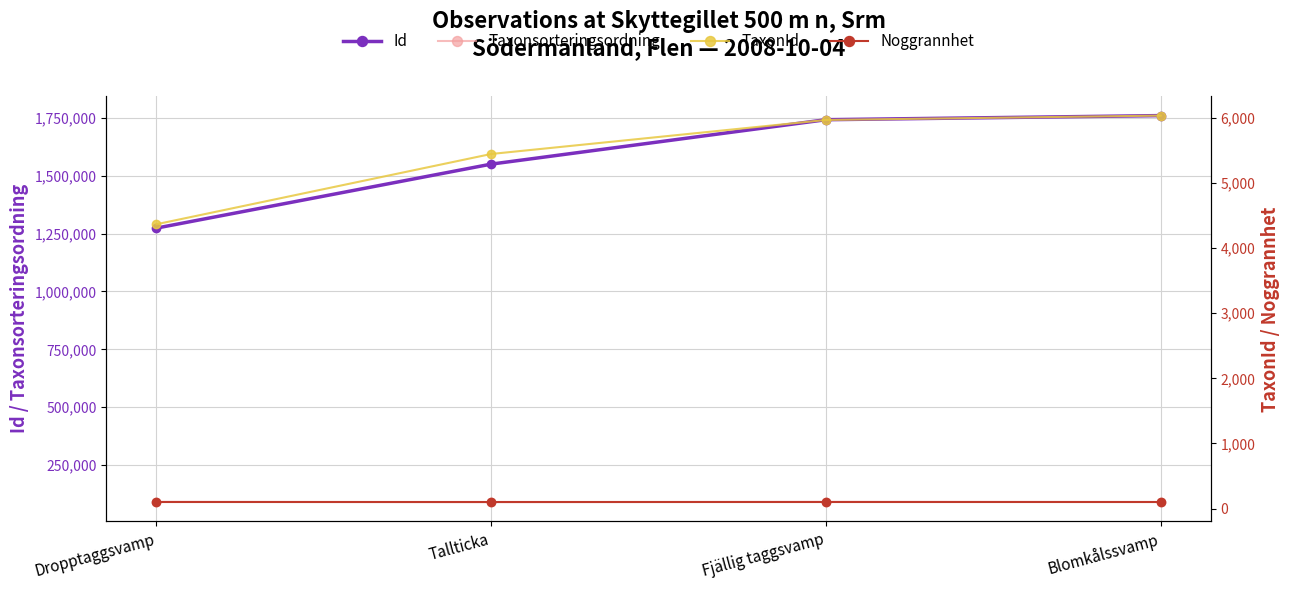

Where does the Id series first go above 1742584?

Blomkålssvamp